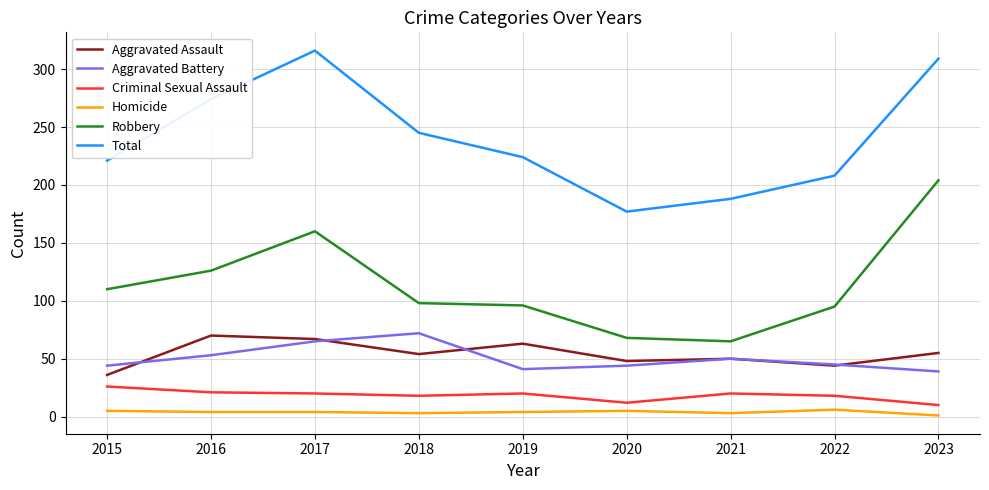

At which label is Aggravated Battery closest to 55?

2016